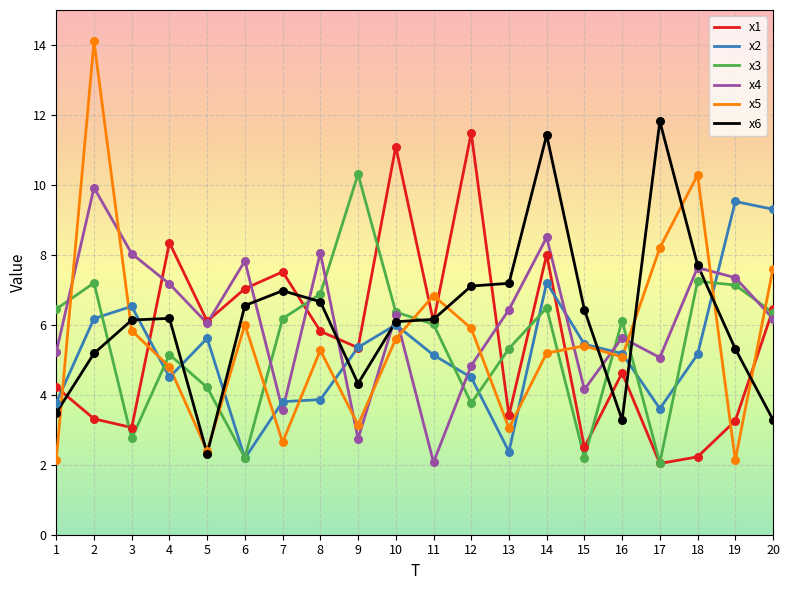

Is the value of x5 at 12 greater than the value of x1 at 4?

No